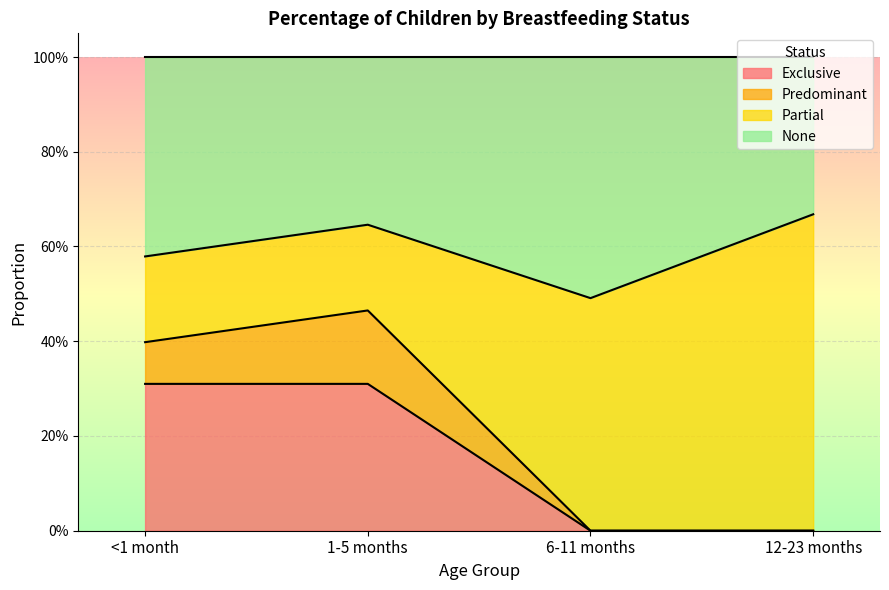

Which category has the highest value across all series?

12-23 months